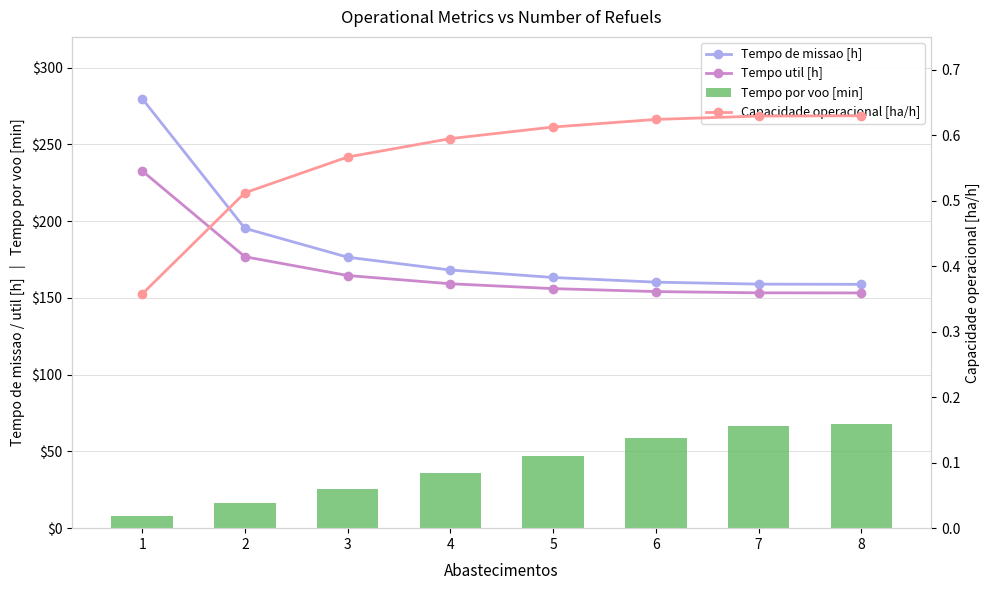

Between 6 and 5, which is larger?

5